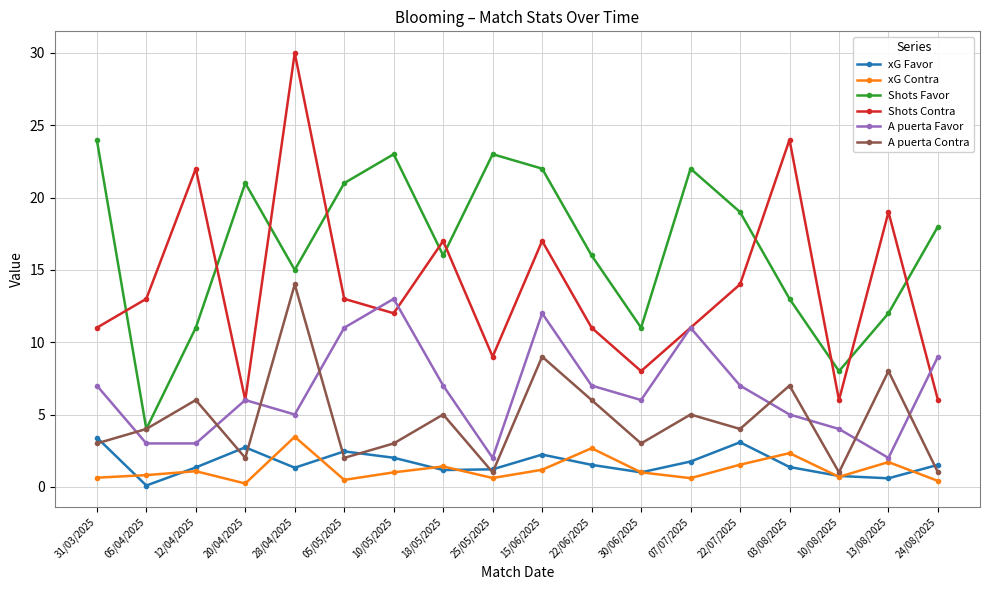

In Shots Contra, how many points are higher than both neighbors (excluding endpoints)?

6